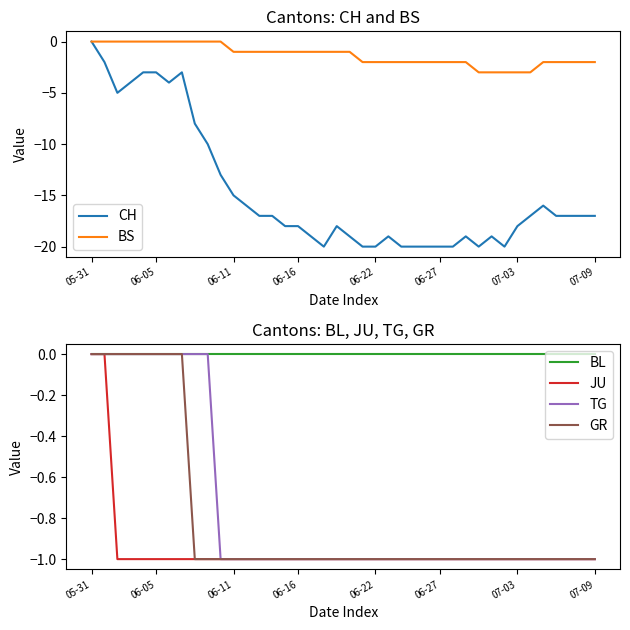

How many interior local peaks does the CH series have?

6